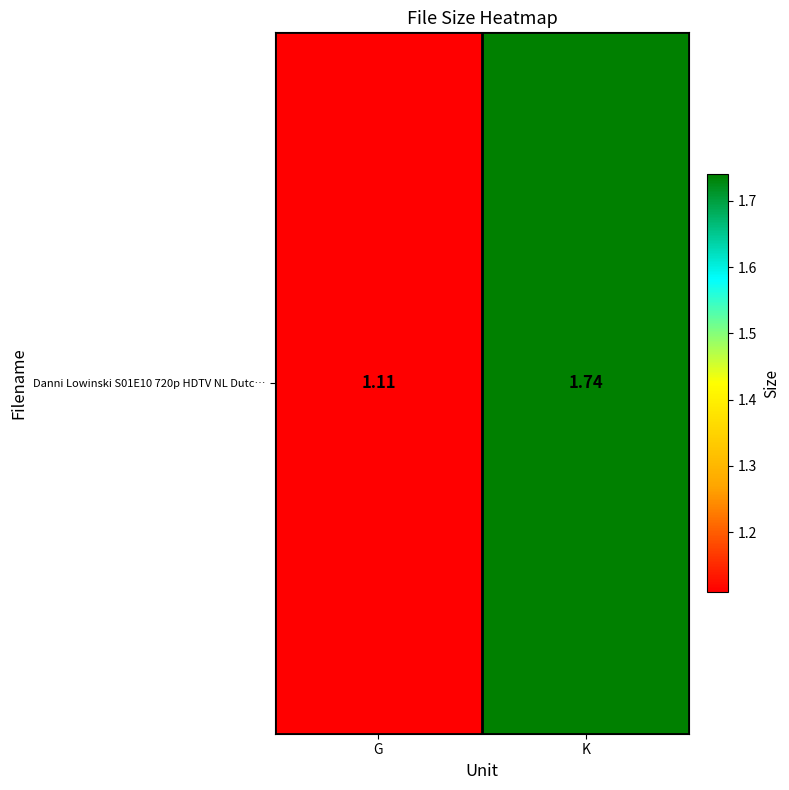

Approximately how many times larger is the value at G compared to K?

0.6